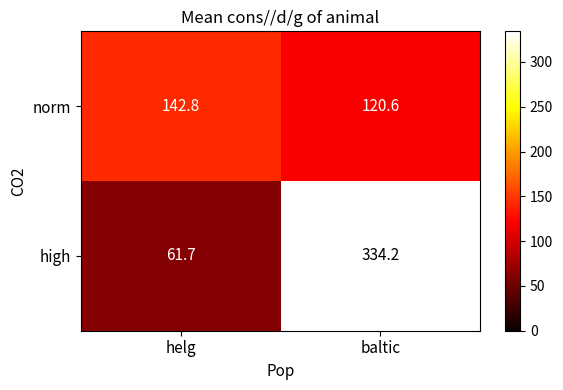

Reading left to right, what are all the values shown in this chart?

norm: helg=142.8	baltic=120.6
high: helg=61.7	baltic=334.2